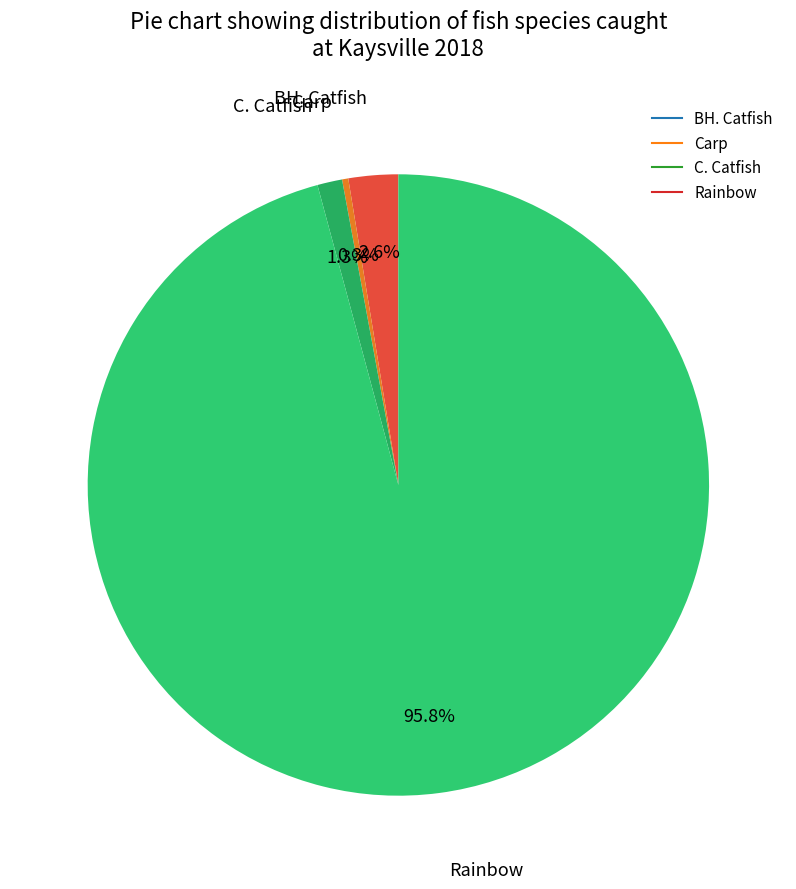

What is the ratio of the value at BH. Catfish to the value at C. Catfish?

2.0